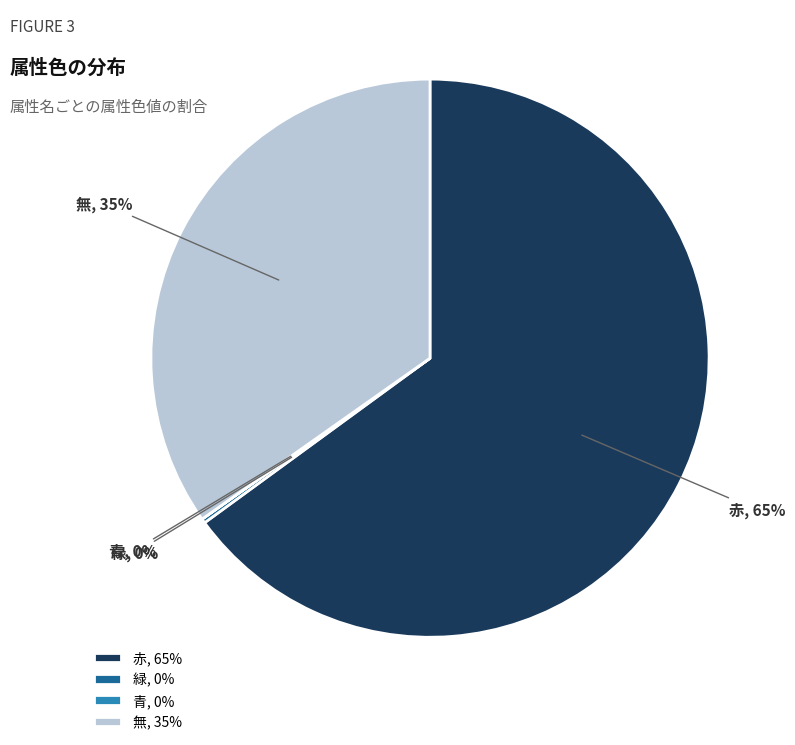

To the nearest percent, what is the average slice percentage?

25%